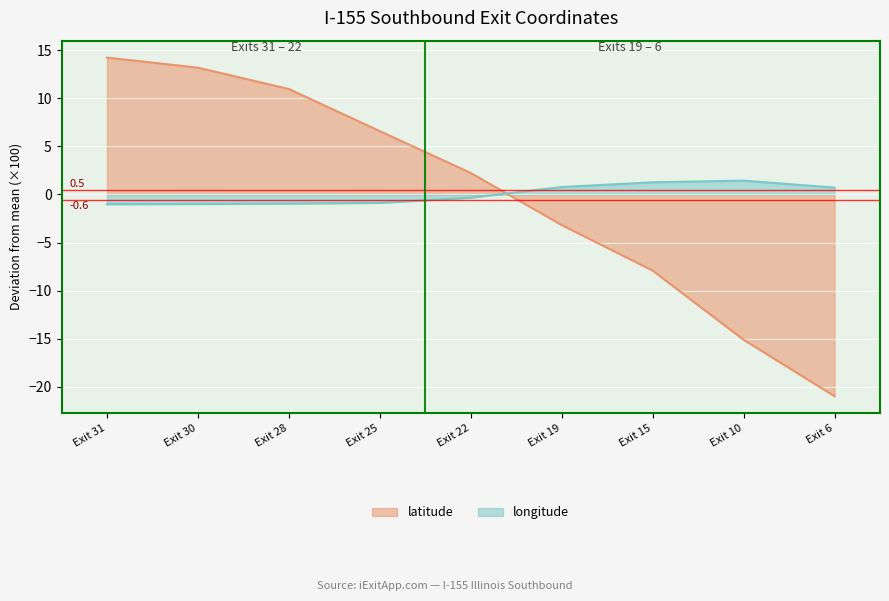

Reading left to right, what are all the values shown in this chart?

latitude: Exit 31=14.2	Exit 30=13.2	Exit 28=11.0	Exit 25=6.6	Exit 22=2.2	Exit 19=-3.2	Exit 15=-7.9	Exit 10=-15.1	Exit 6=-21.0
longitude: Exit 31=-1.0	Exit 30=-1.0	Exit 28=-1.0	Exit 25=-0.9	Exit 22=-0.3	Exit 19=0.8	Exit 15=1.3	Exit 10=1.4	Exit 6=0.7